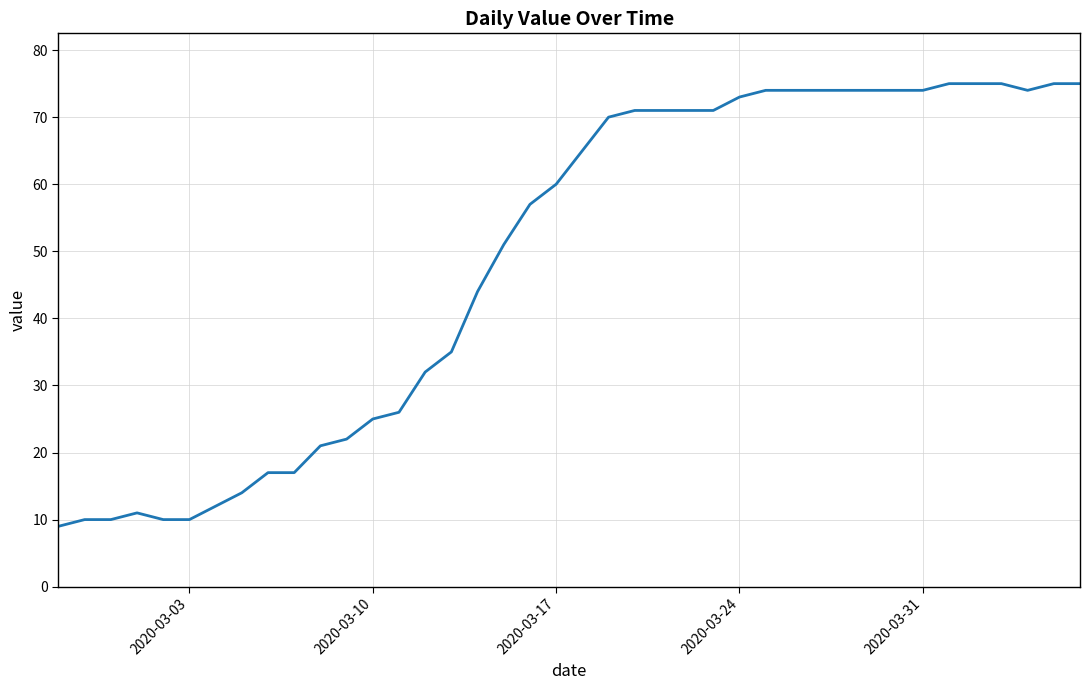

What is the difference between the maximum and minimum values?

66